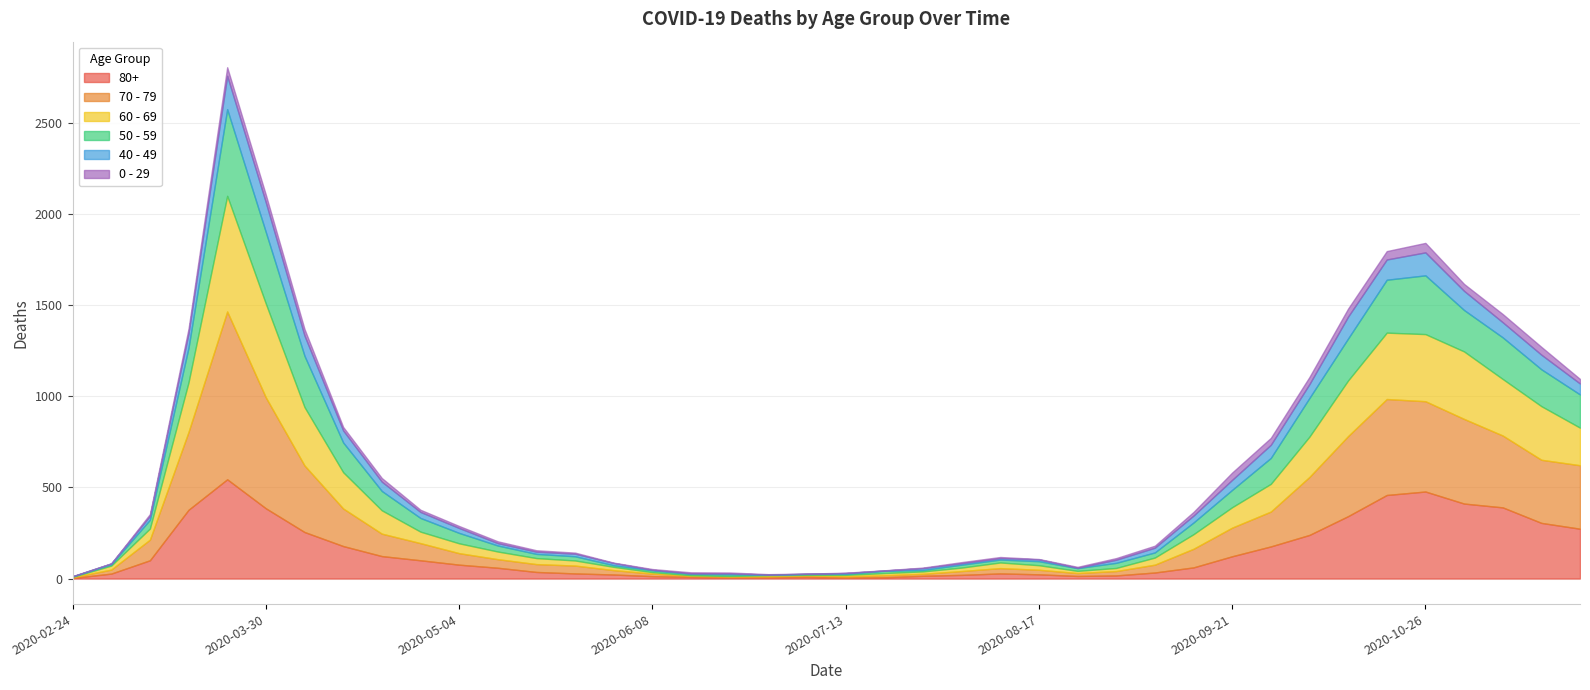

What are all the series names shown in the legend?

80+, 70 - 79, 60 - 69, 50 - 59, 40 - 49, 0 - 29